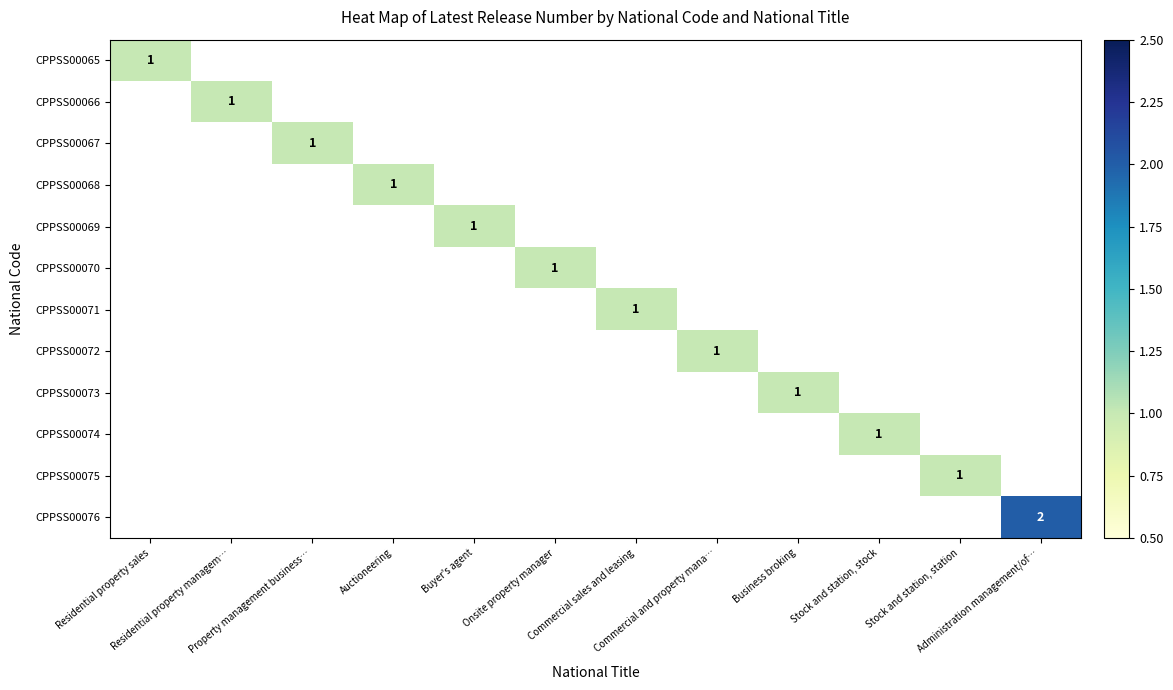

How many values in CPPSS00074 are above zero?

1